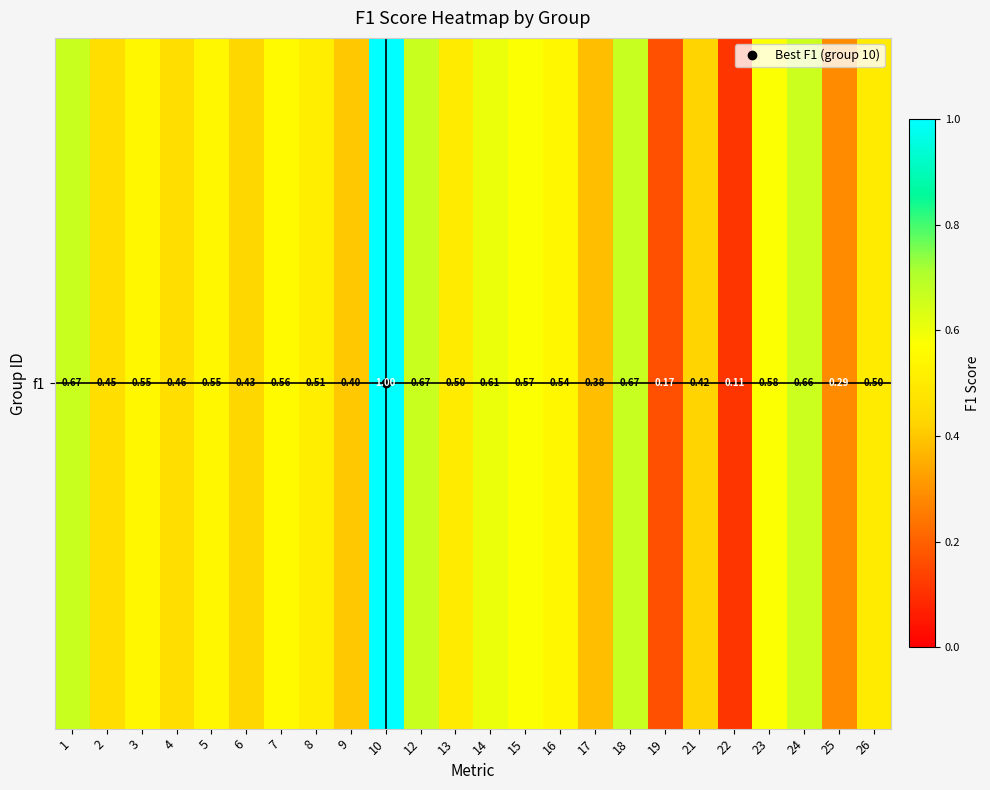

What is the change in value from 19 to 21?

+0.3